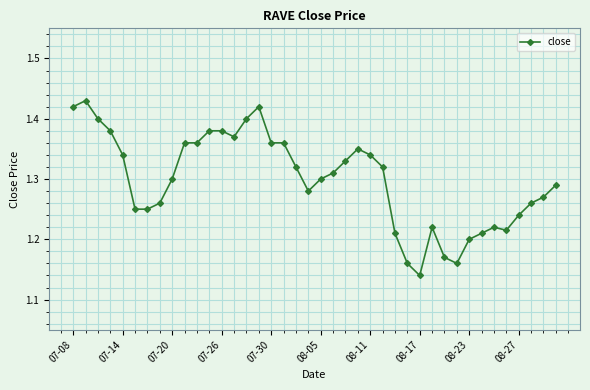

True or false: the data has more than 1 interior local peaks.

True